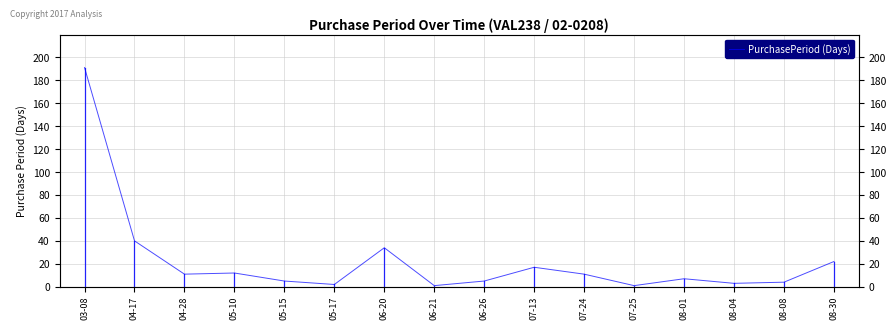

Reading left to right, what are all the values shown in this chart?

191	40	11	12	5	2	34	1	5	17	11	1	7	3	4	22